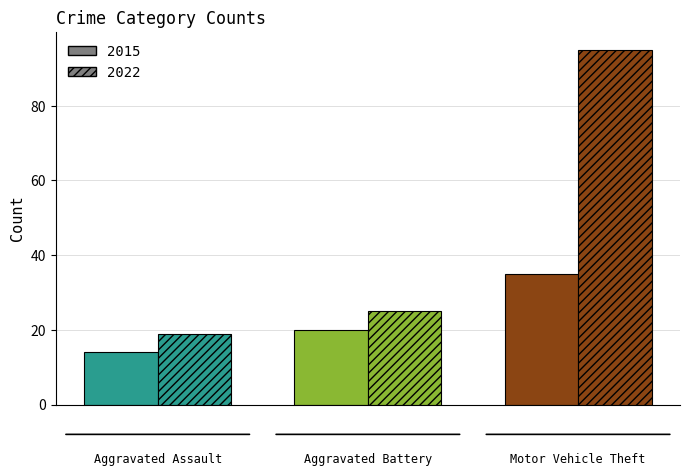

How many categories are shown in the chart?

3